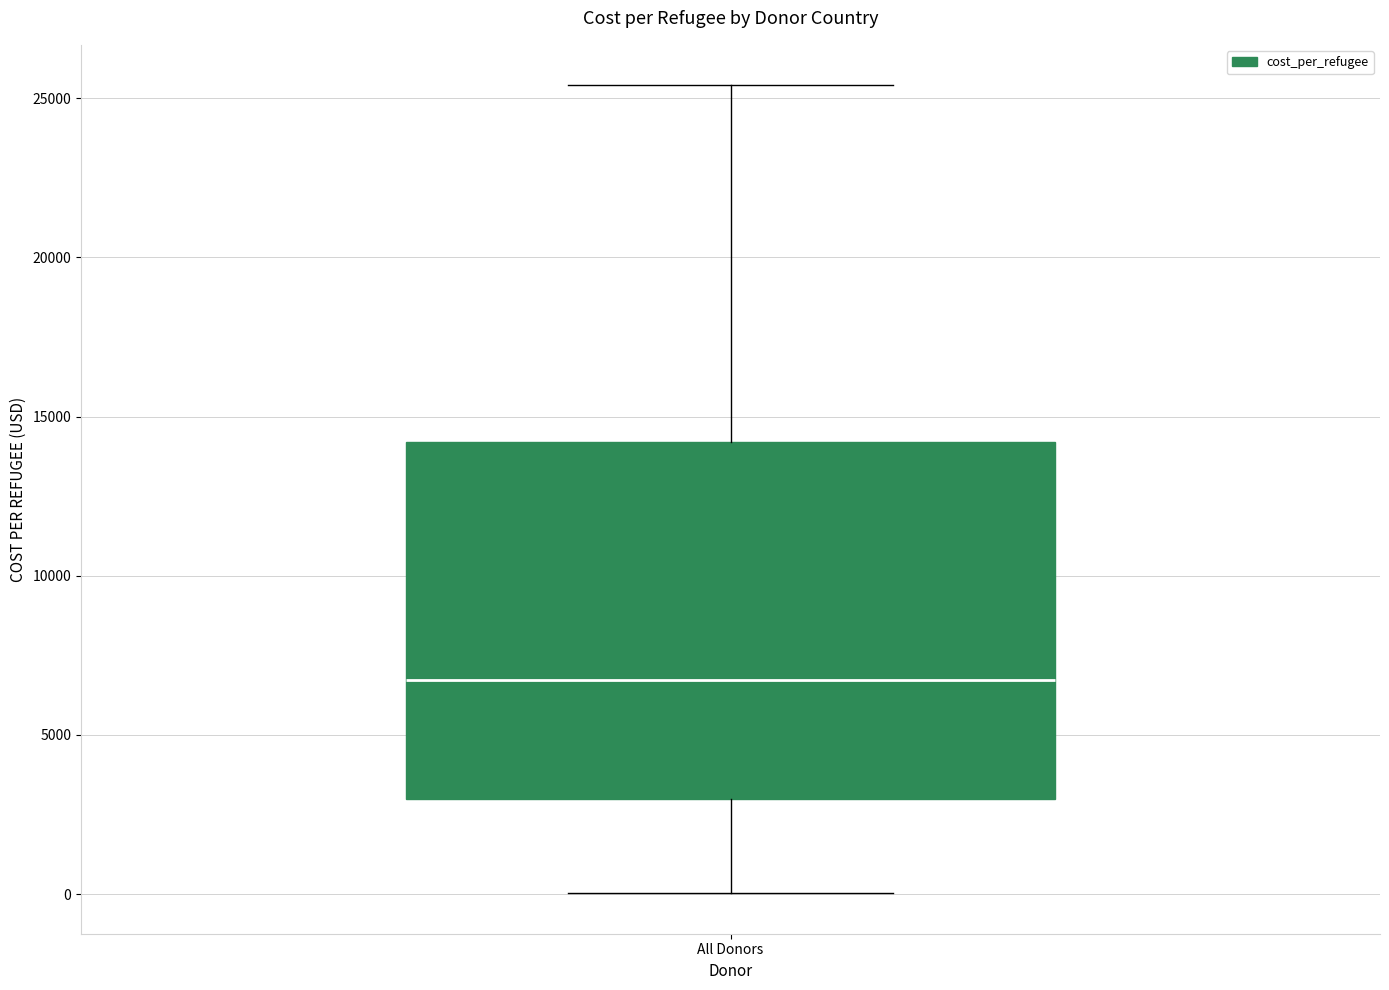

Transcribe this box plot: give where the median line is, the range the box spans, and where the two whiskers end, as read against the y-axis. The values are not printed on the chart, so give them approximately, as read against the axis.

median 6500, box 3000 to 14000, whiskers 0 to 25500